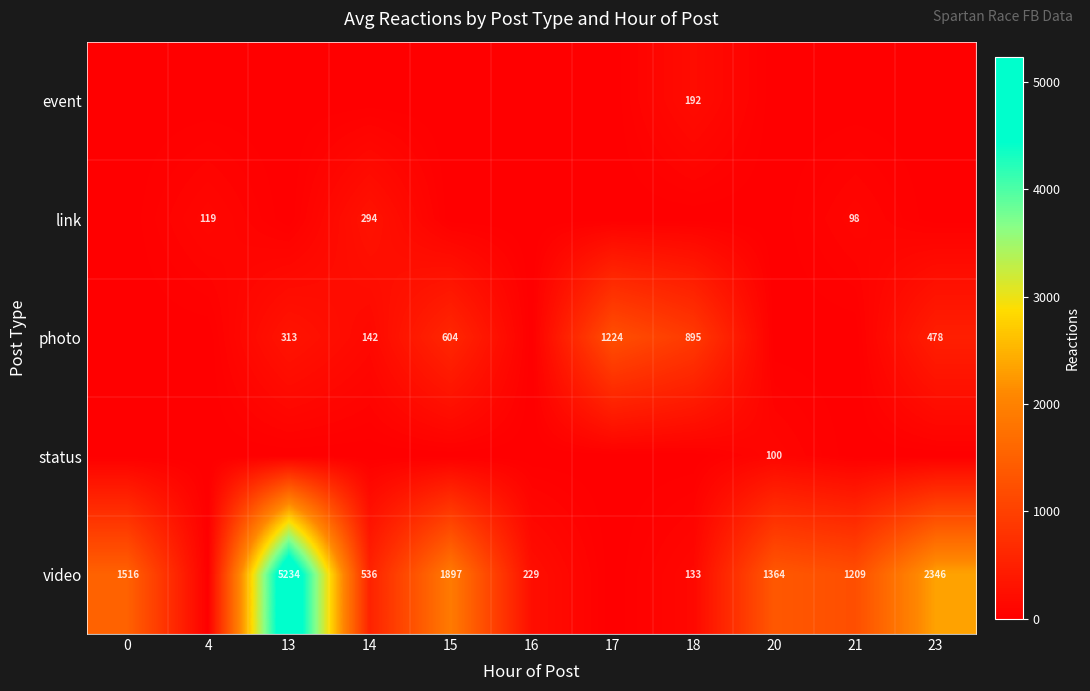

What is the difference between the photo values at 14 and 17?

1082